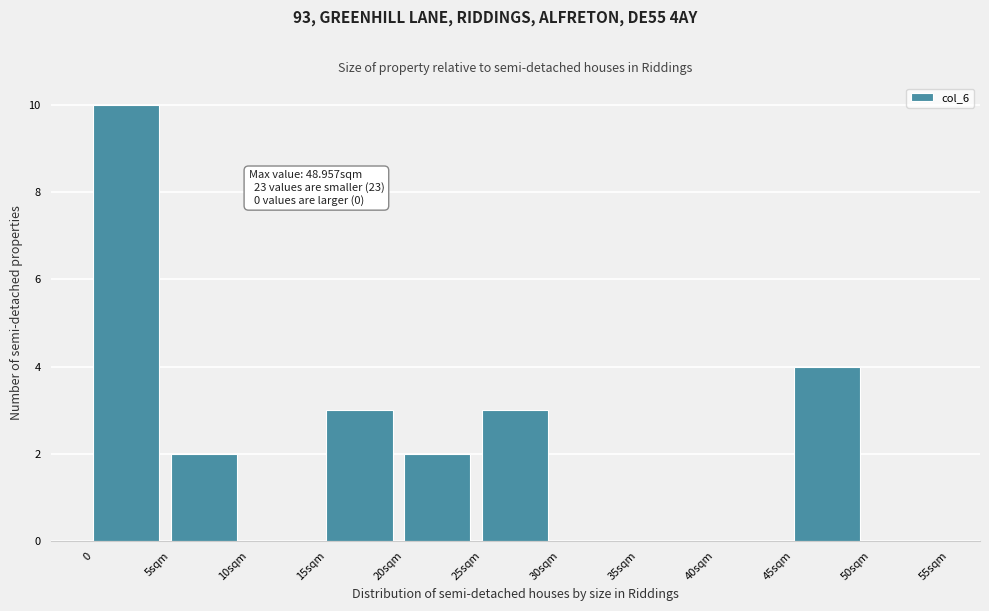

Reading left to right, list all the values displayed in this chart.

0=10	5sqm=2	10sqm=0	15sqm=3	20sqm=2	25sqm=3	30sqm=0	35sqm=0	40sqm=0	45sqm=4	50sqm=0